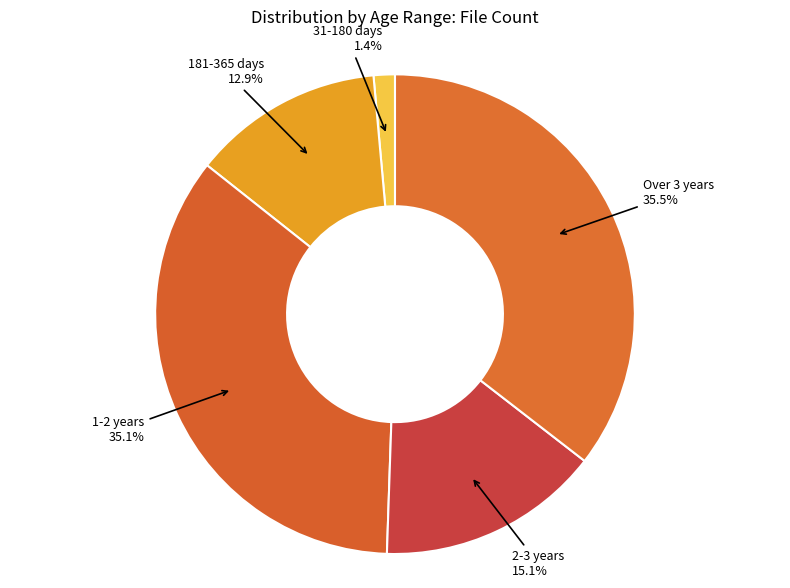

How many segments does this pie chart have?

5